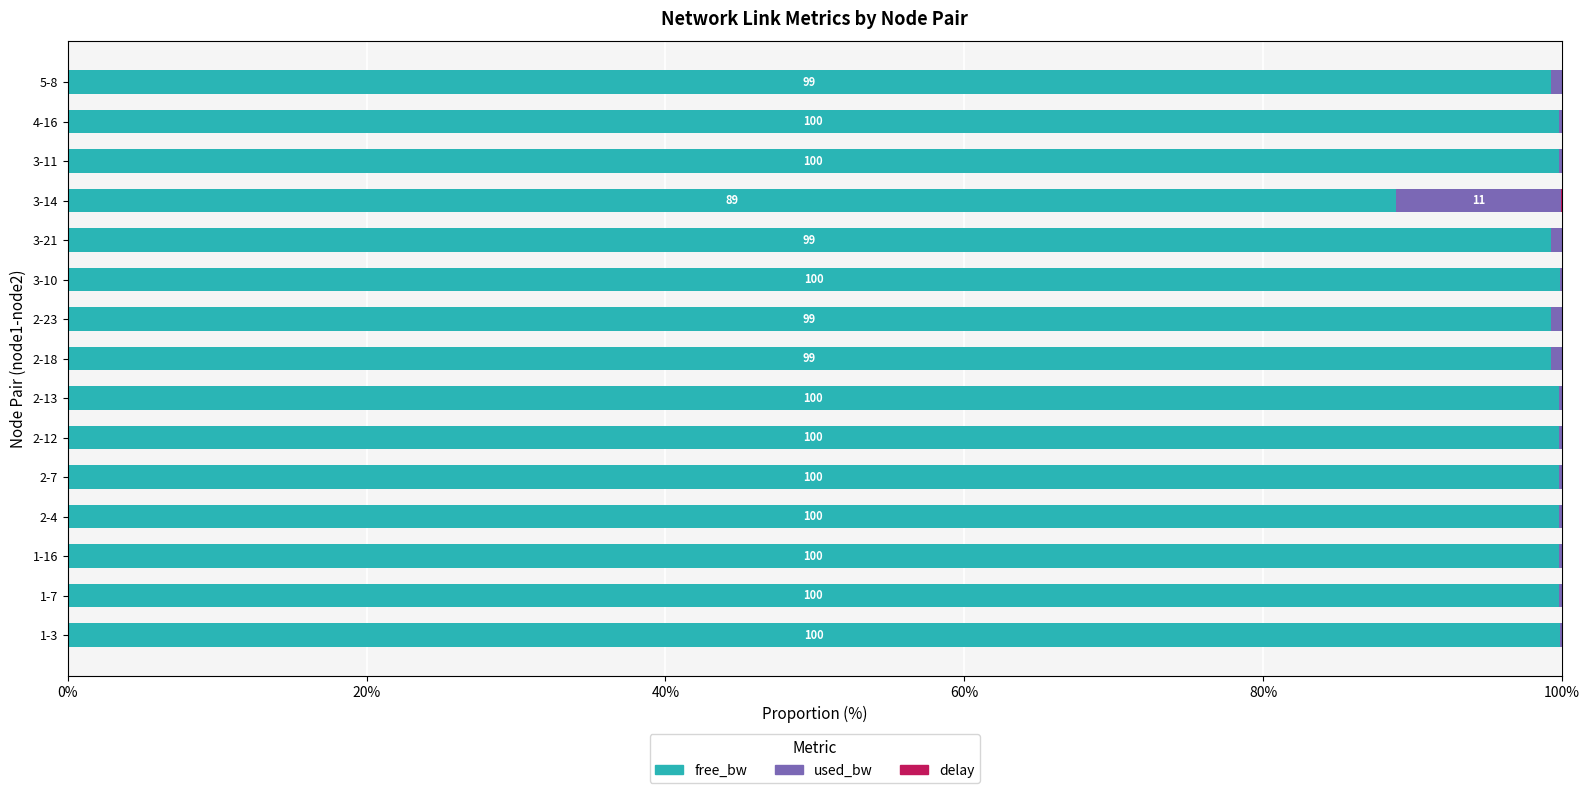

The value of free_bw at 1-3 is 99.9. True or false?

True